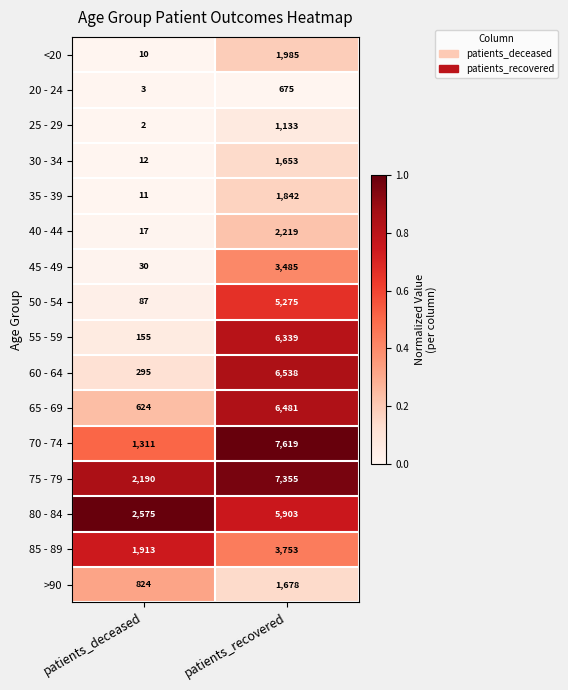

At which category is the sum across all series the highest?

patients_recovered